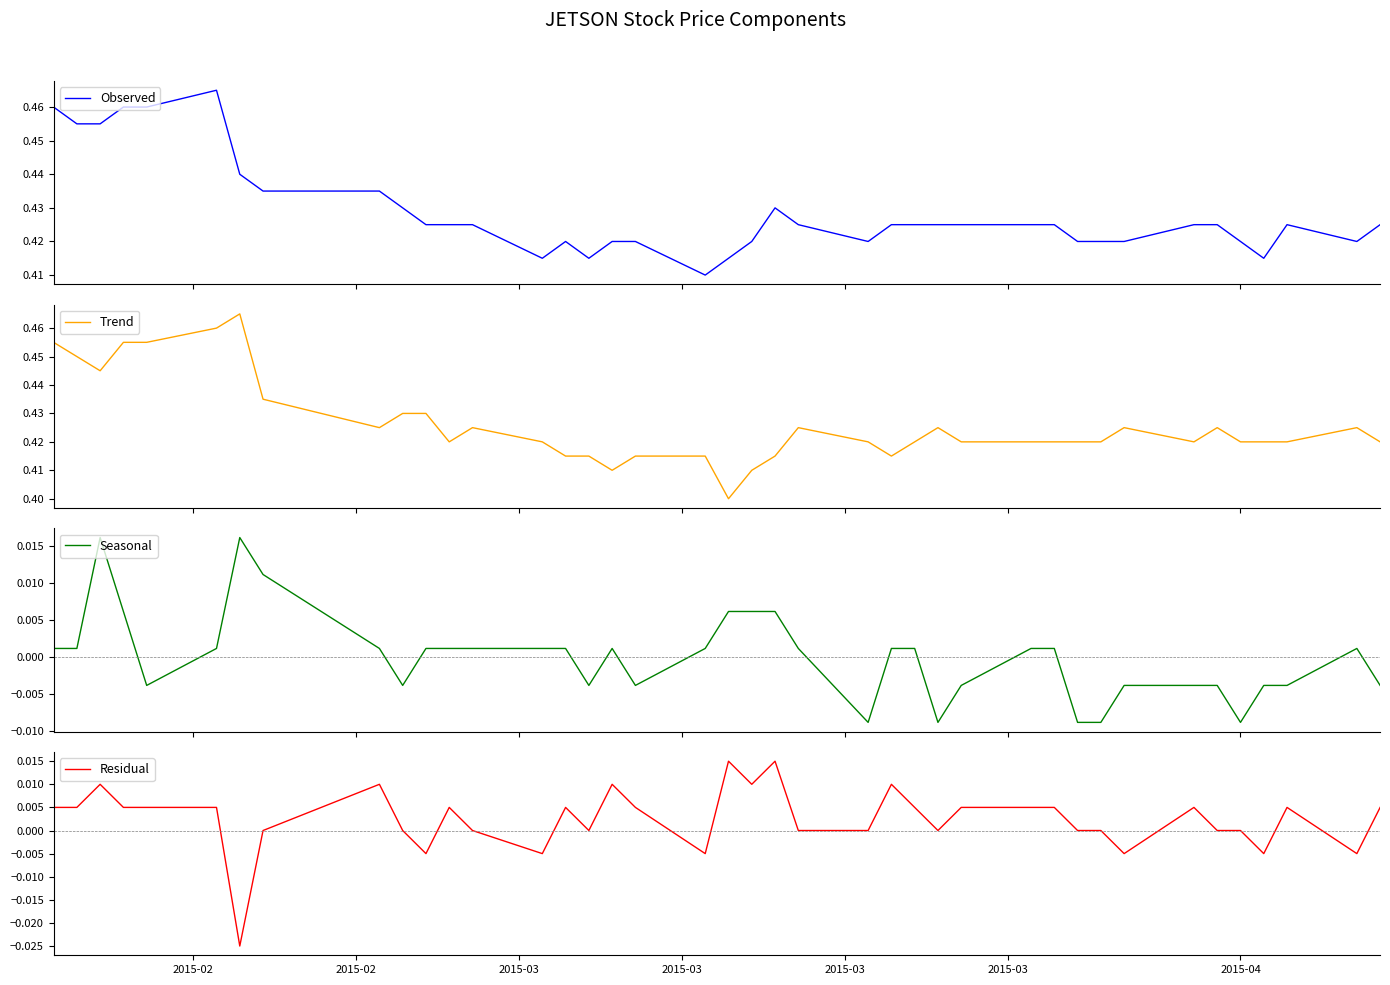

True or false: Residual and Trend intersect in this chart.

False